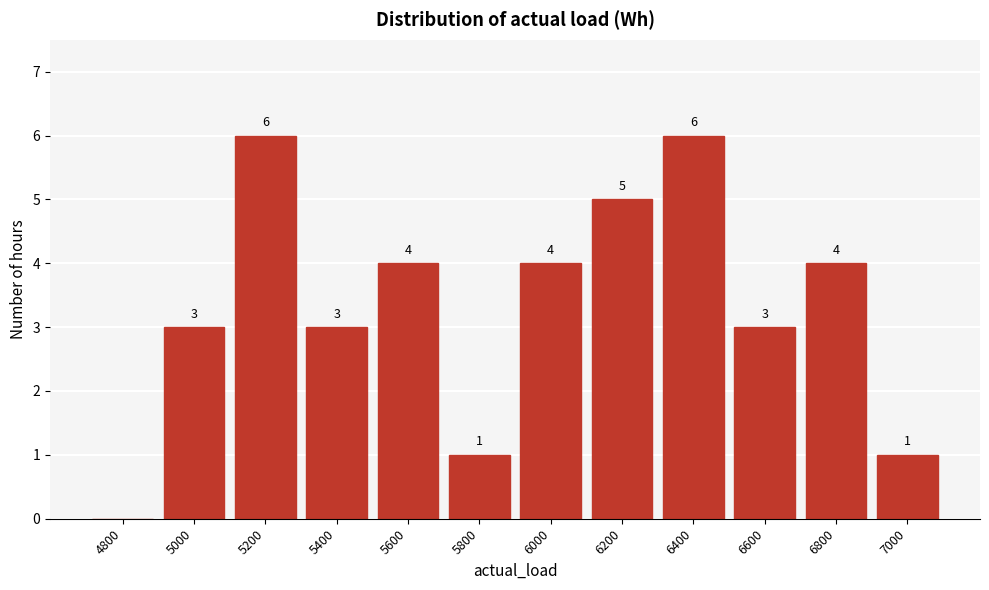

Reading left to right, list all the values displayed in this chart.

4800=0	5000=3	5200=6	5400=3	5600=4	5800=1	6000=4	6200=5	6400=6	6600=3	6800=4	7000=1